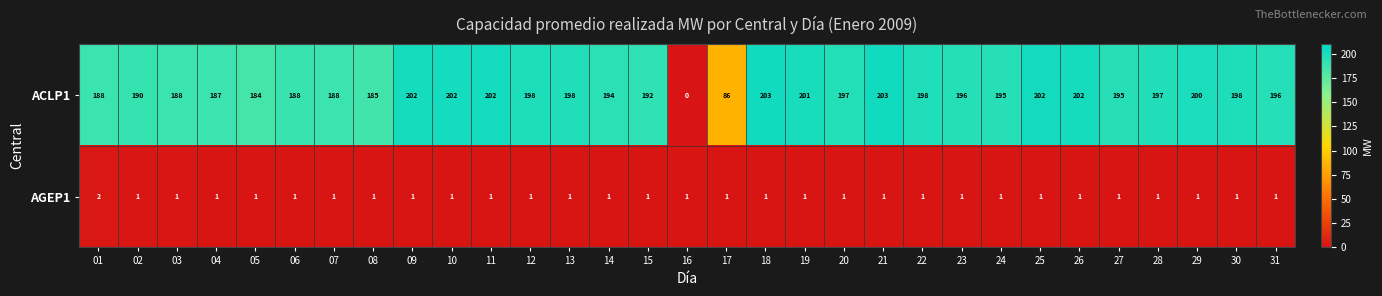

Which series has the largest range (max minus min)?

ACLP1